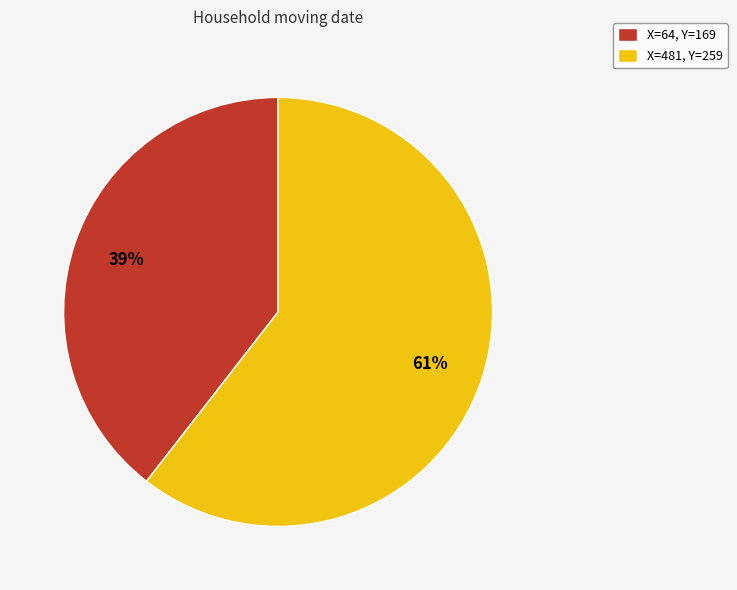

Do X=481, Y=259 and X=64, Y=169 together represent more than half of the pie?

Yes